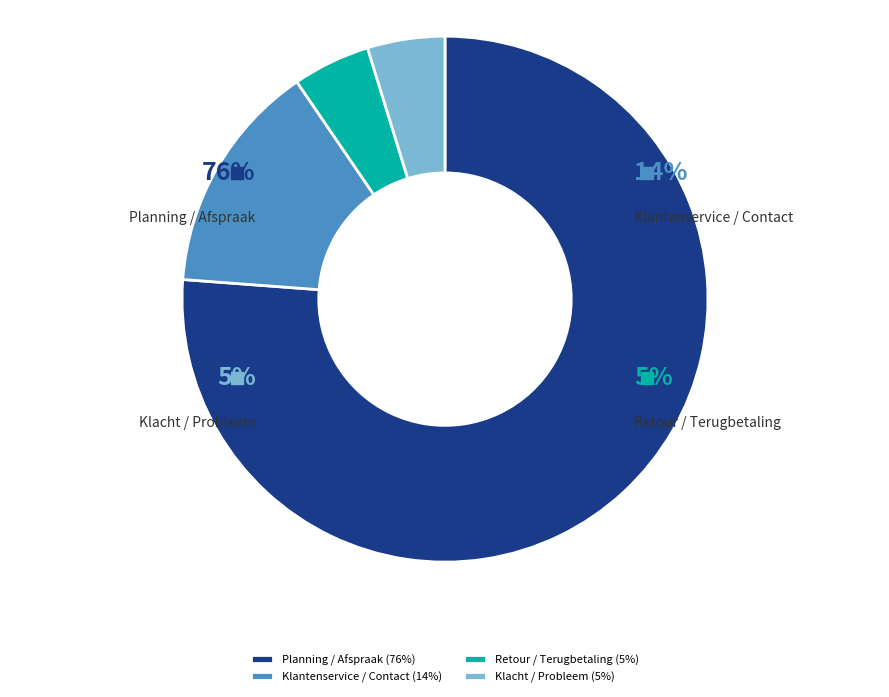

Which has a higher value, Retour / Terugbetaling or Klantenservice / Contact?

Klantenservice / Contact